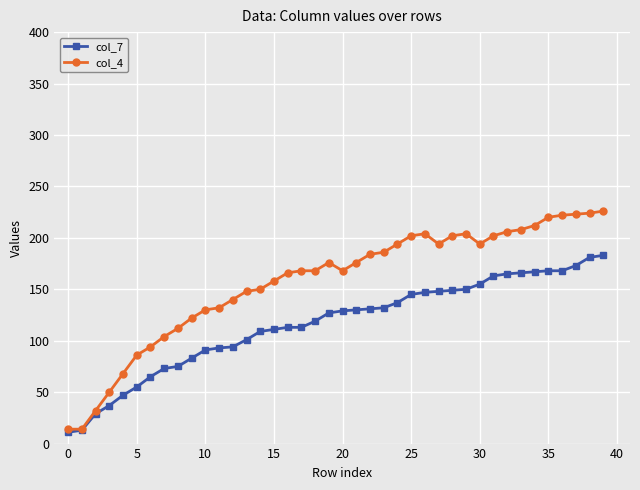

List the series in order of their peak value, highest first.

col_4, col_7